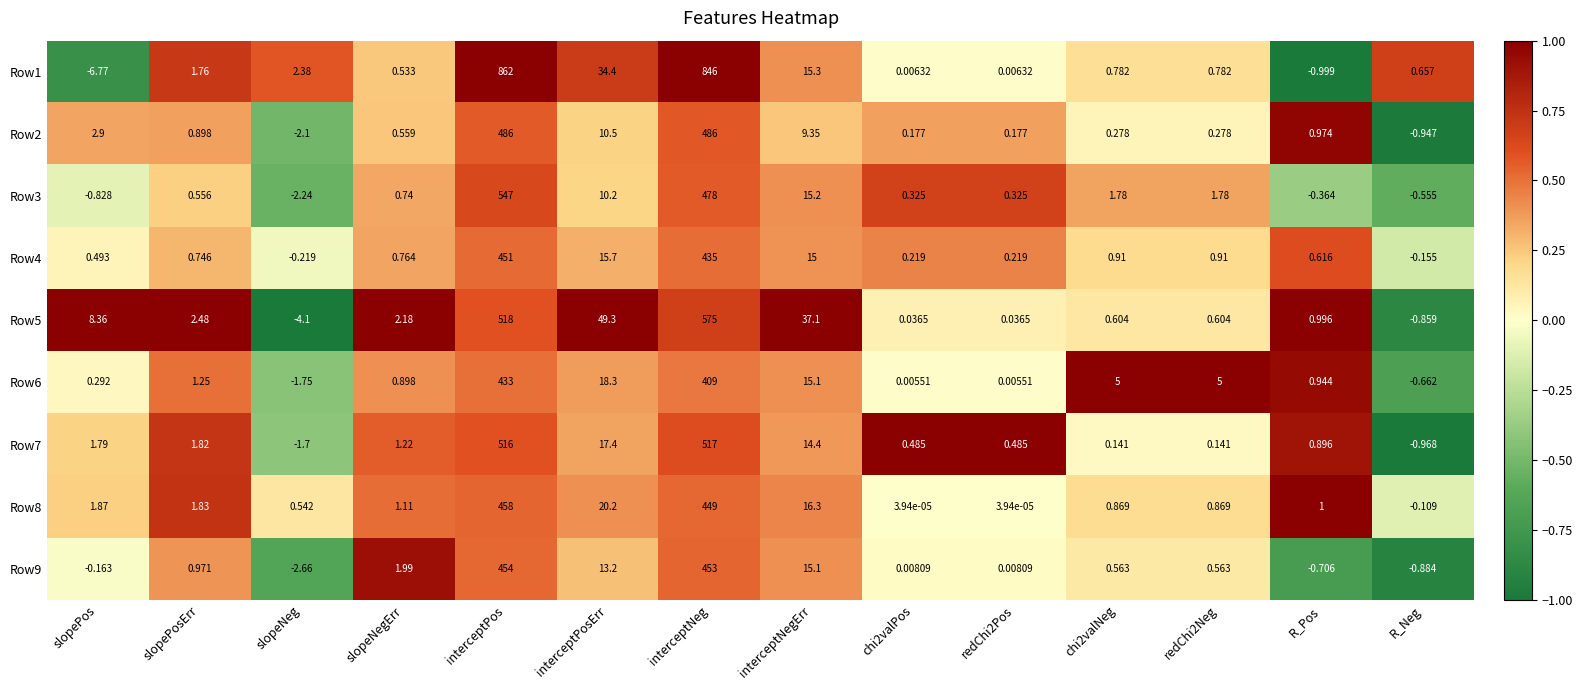

At which label does Row5 first exceed 2?

slopePos